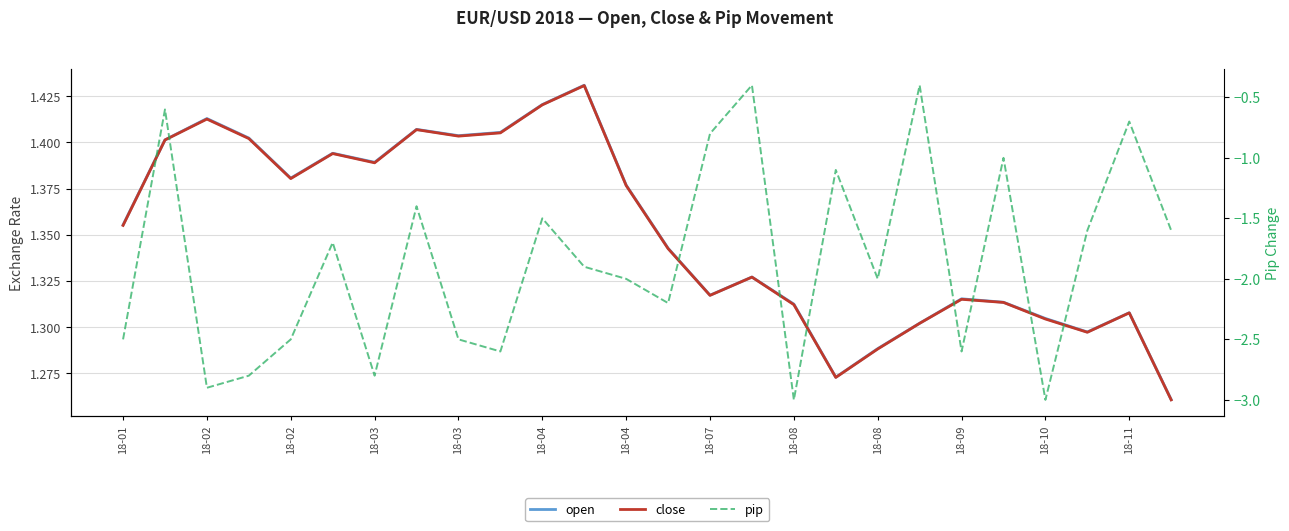

What is the difference between the second highest and second lowest values in the pip series?

2.6